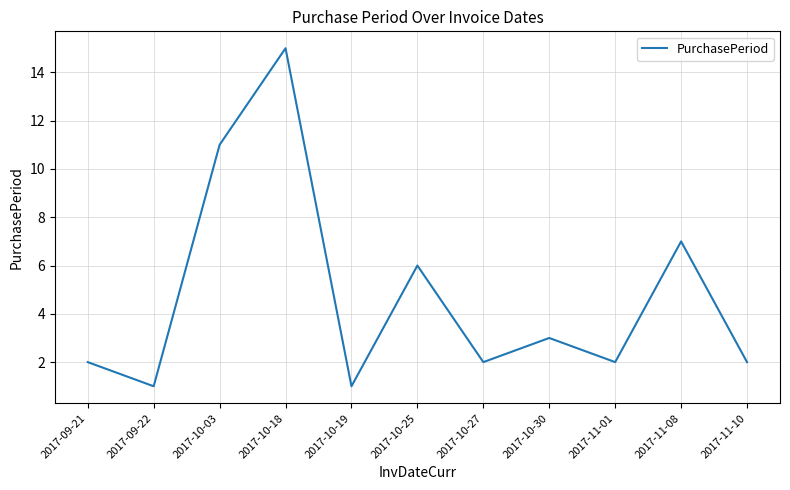

The value at 2017-10-18 is 8. True or false?

False